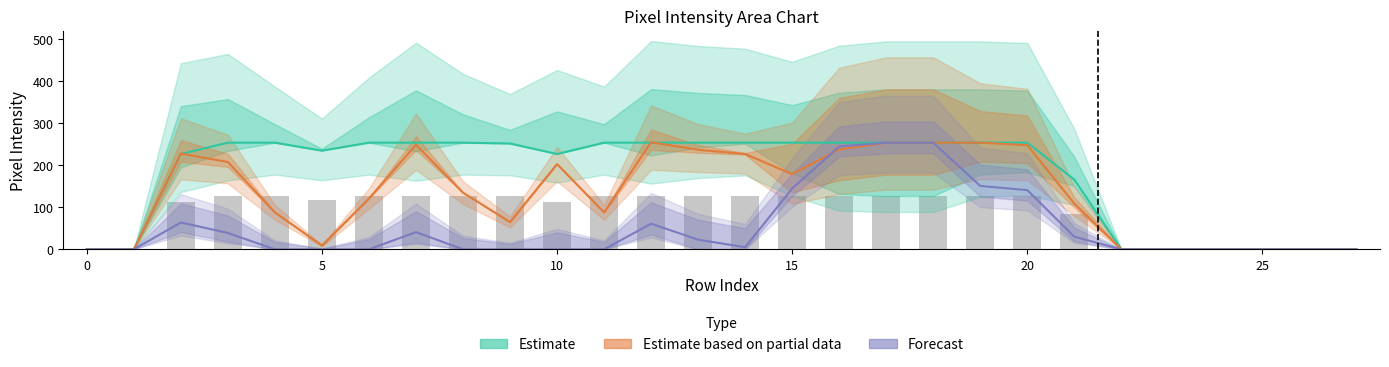

Count the number of categories in the chart.

28